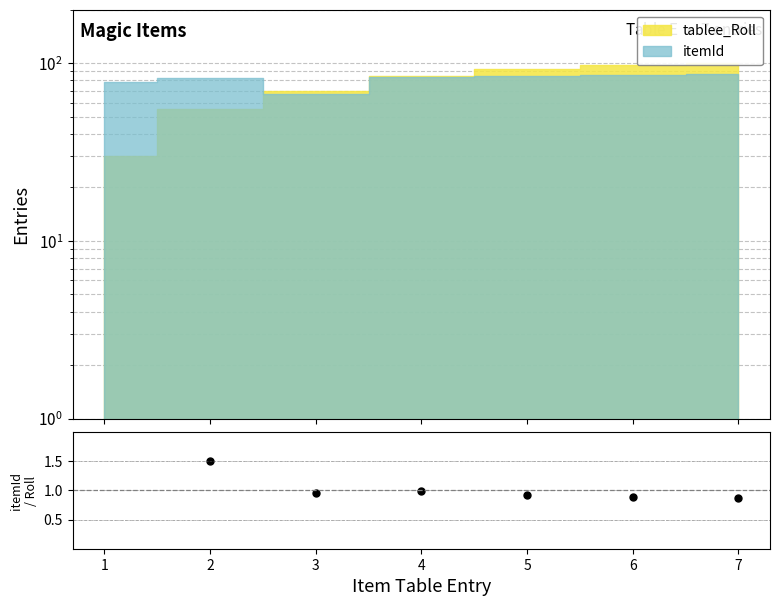

How many data points does each series have?

7